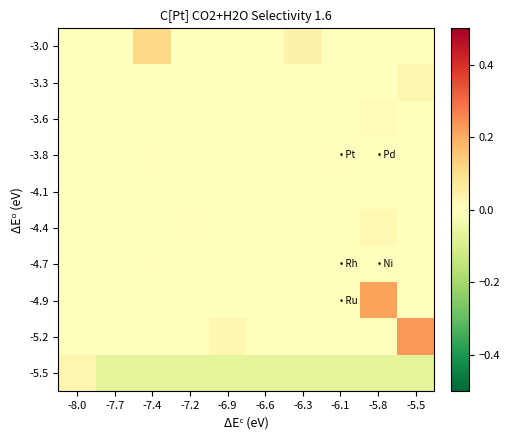

Rank the series at -6.6 from highest to lowest value.

-3.8, -4.1, -4.4, -3.0, -4.7, -3.3, -4.9, -5.2, -3.6, -5.5